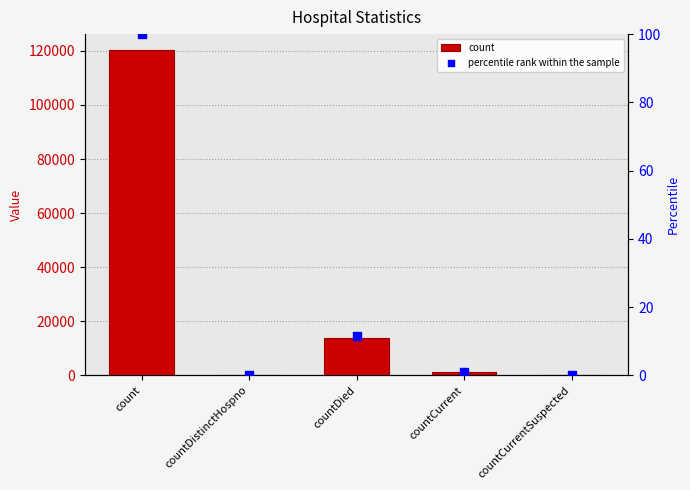

Which series has the largest total across all categories?

count